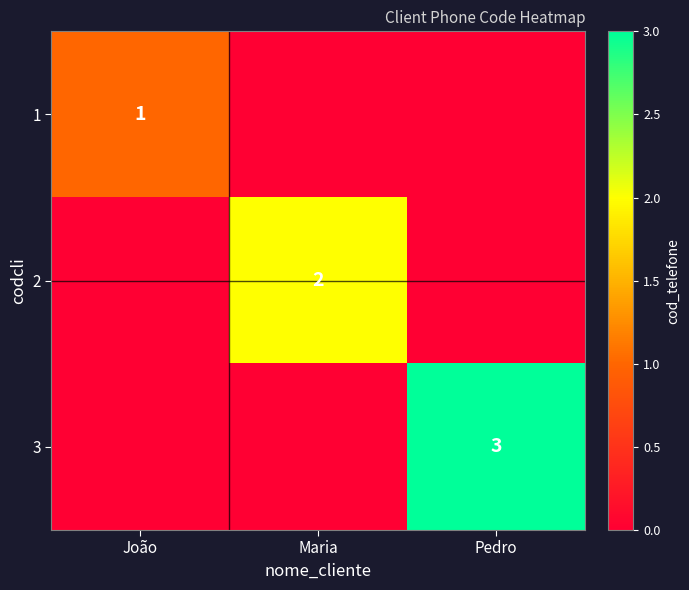

The 1 series shows 1 at João. True or false?

True